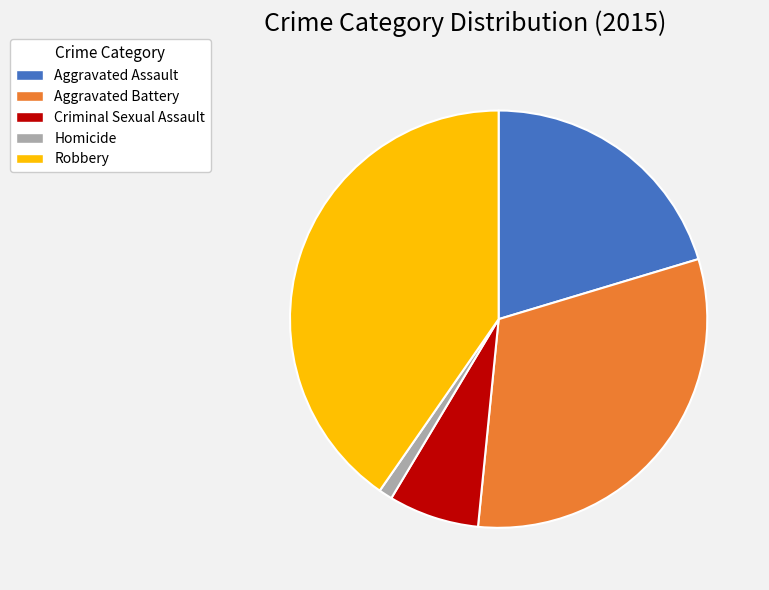

Does Aggravated Assault represent more than half of the total?

No